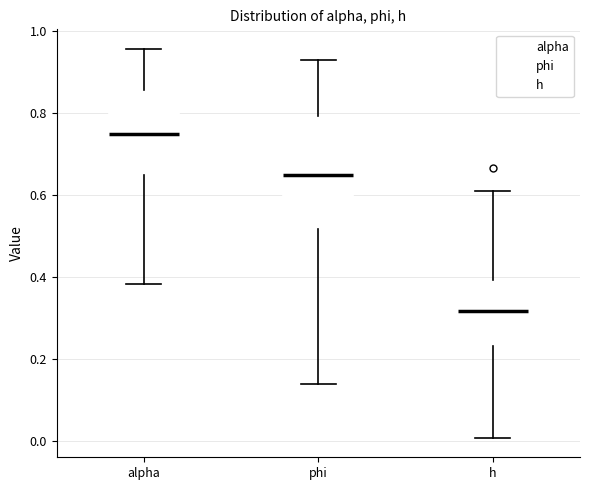

Reading left to right, read every box against the y-axis: the position of its median line, the range the box covers, and the ends of its whiskers. The values are not printed on the chart, so give them approximately, as read against the axis.

alpha: median 0.74, box 0.64 to 0.86, whiskers 0.38 to 0.96
phi: median 0.64, box 0.52 to 0.80, whiskers 0.14 to 0.92
h: median 0.32, box 0.24 to 0.40, whiskers 0.00 to 0.60